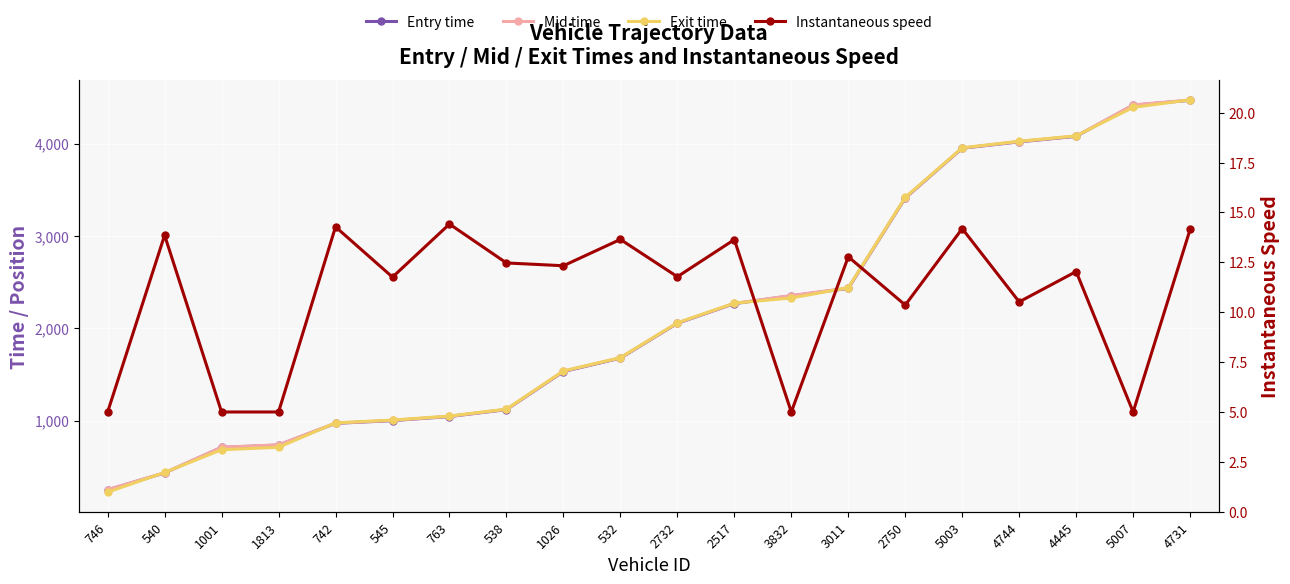

What position from the right is 532?

11